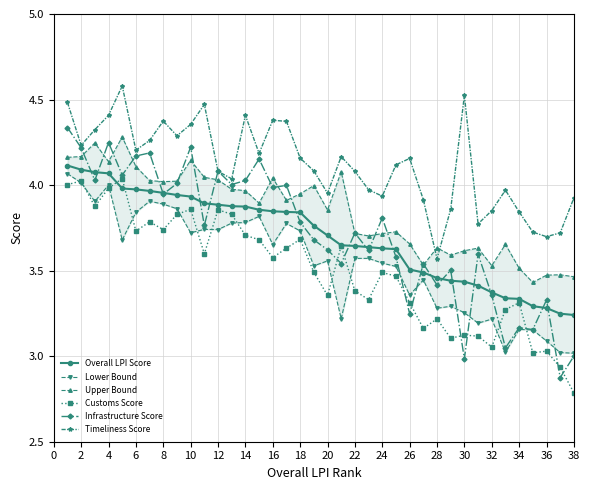

True or false: Customs Score and Upper Bound intersect in this chart.

False